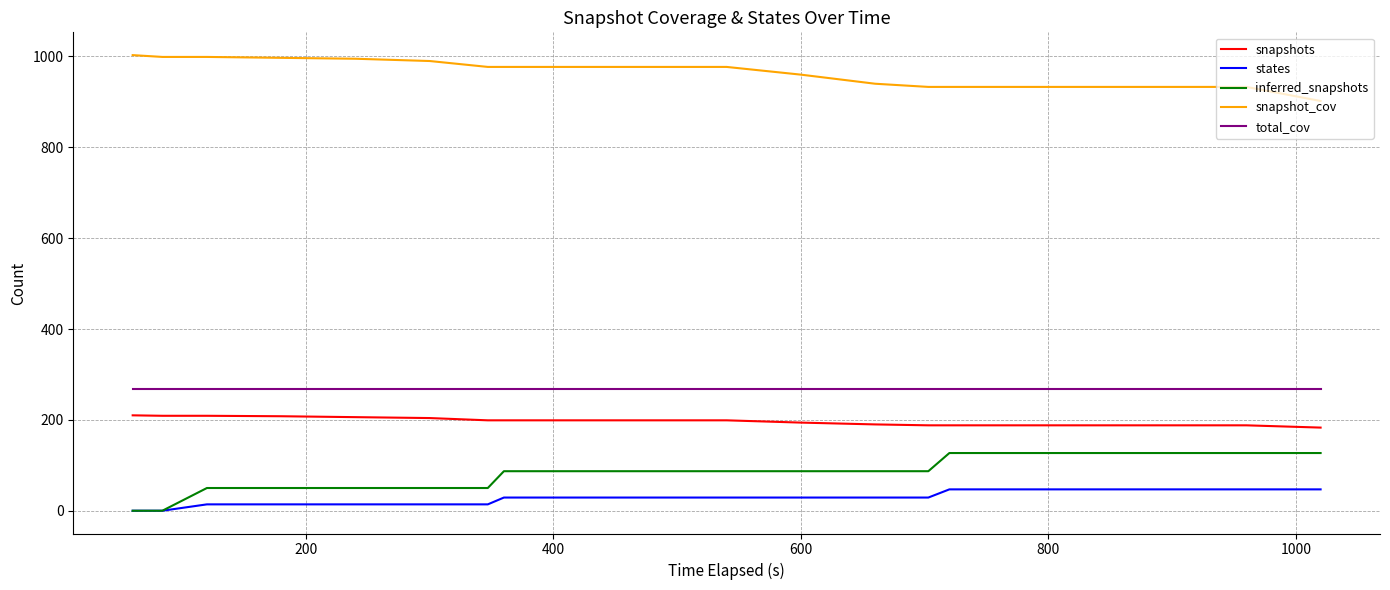

Is this an area chart (filled region under the line)?

No